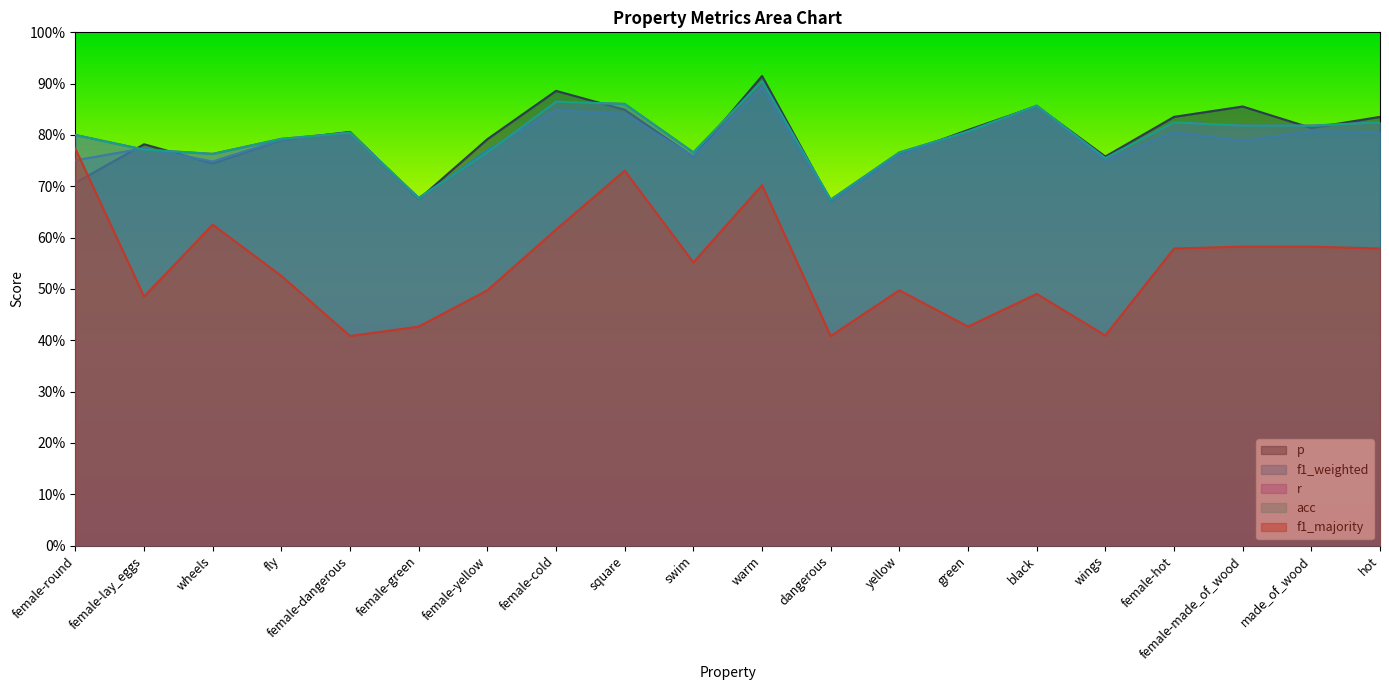

How many interior local valleys does the f1_majority series have?

6